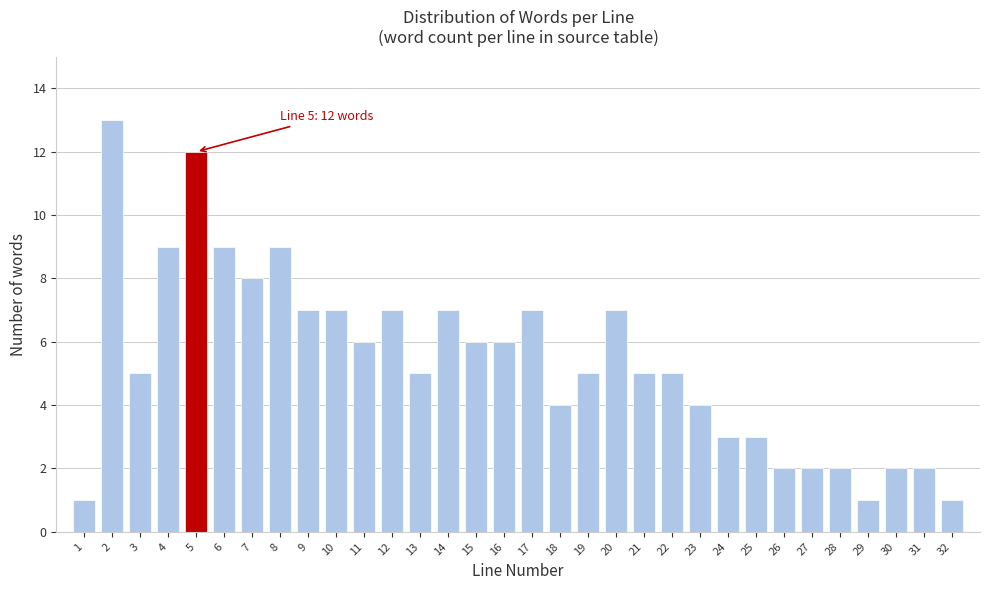

What is the value of the 29th bar from the left?

1